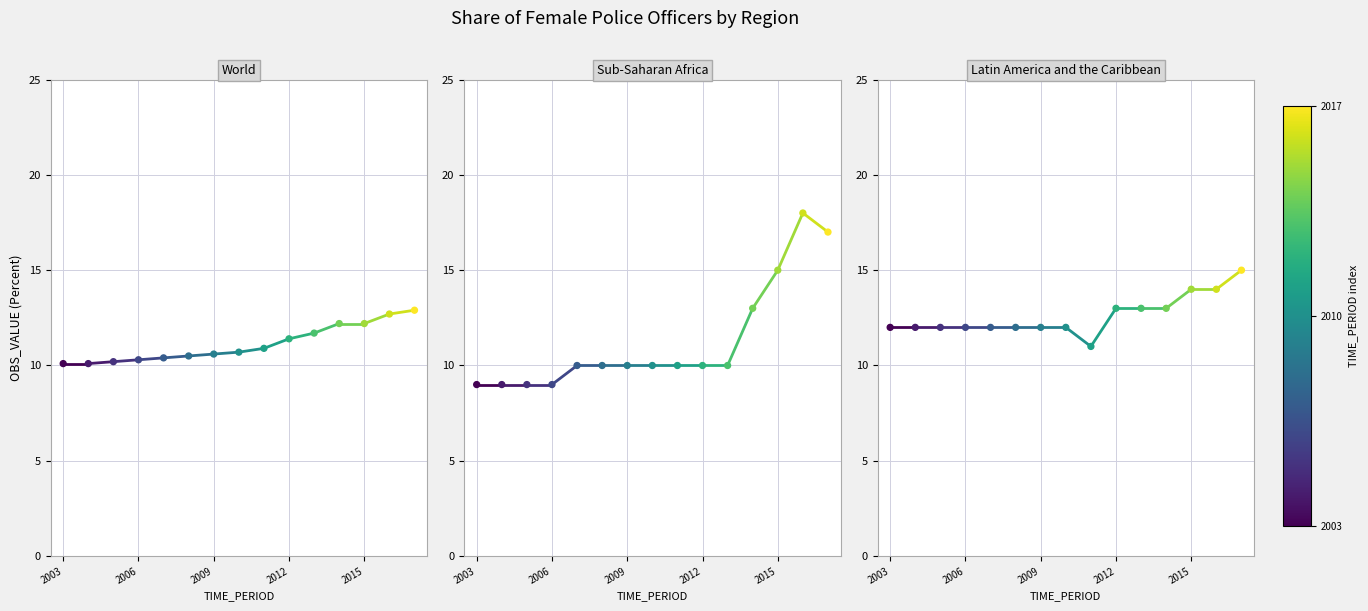

Which series reaches the maximum Y coordinate?

Latin America and the Caribbean